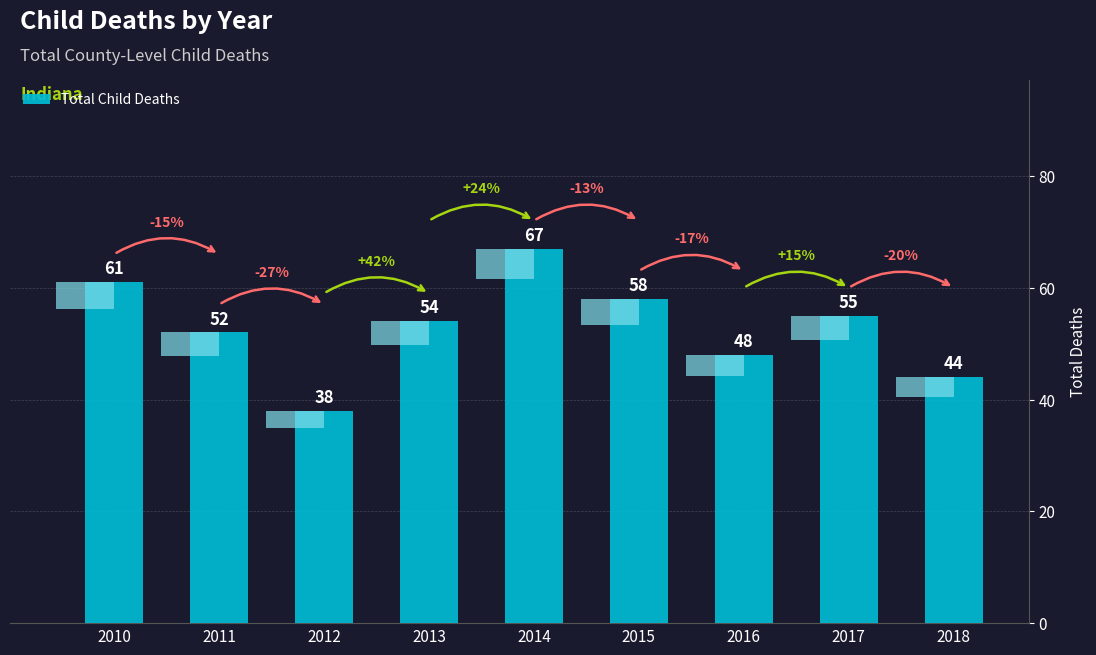

What is the smallest value displayed?

38